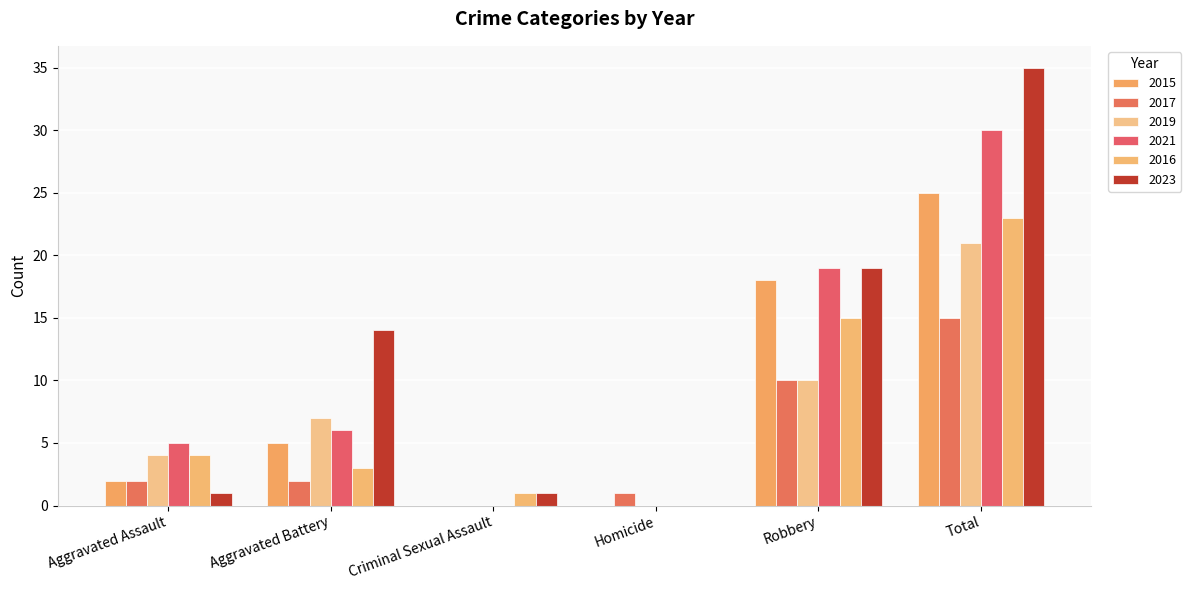

The 2016 series shows 0 at Homicide. True or false?

True